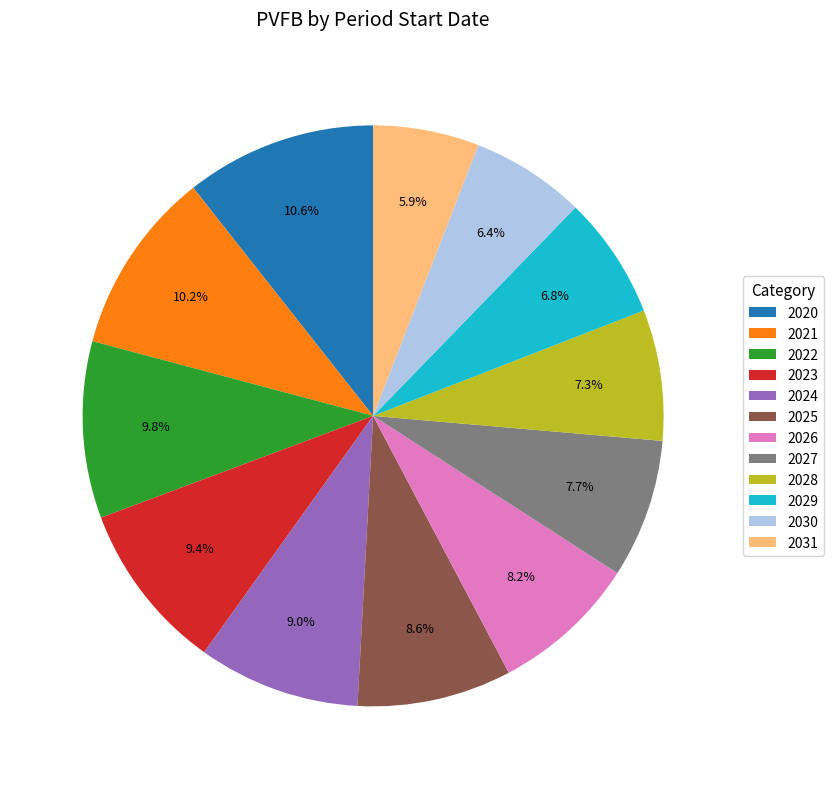

What percentage do 2029 and 2025 together represent?

15.4%